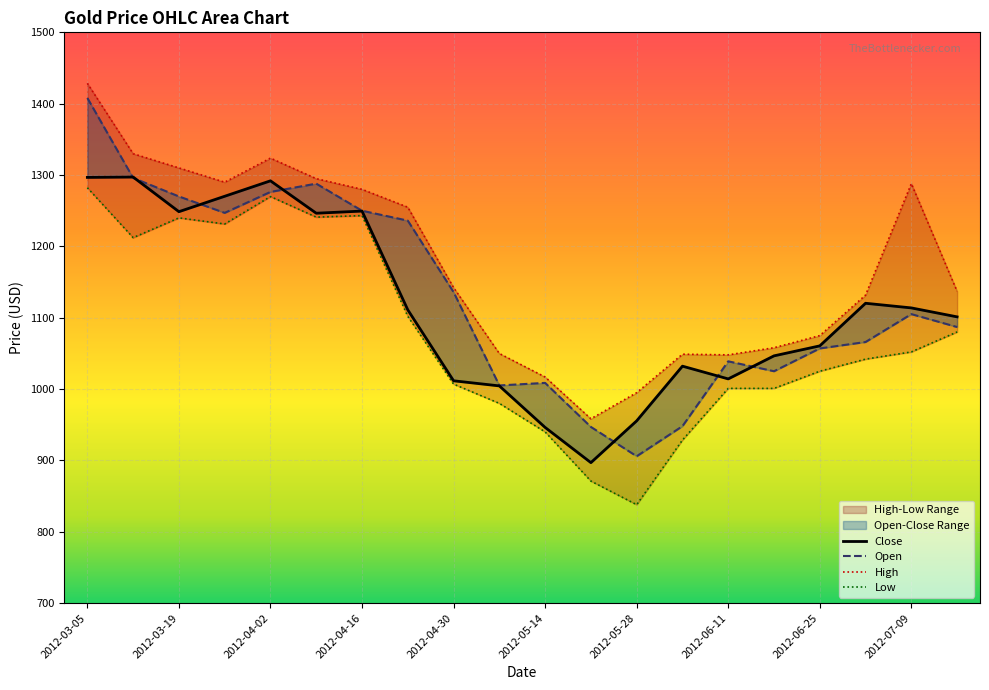

True or false: Close and High cross at least once.

False